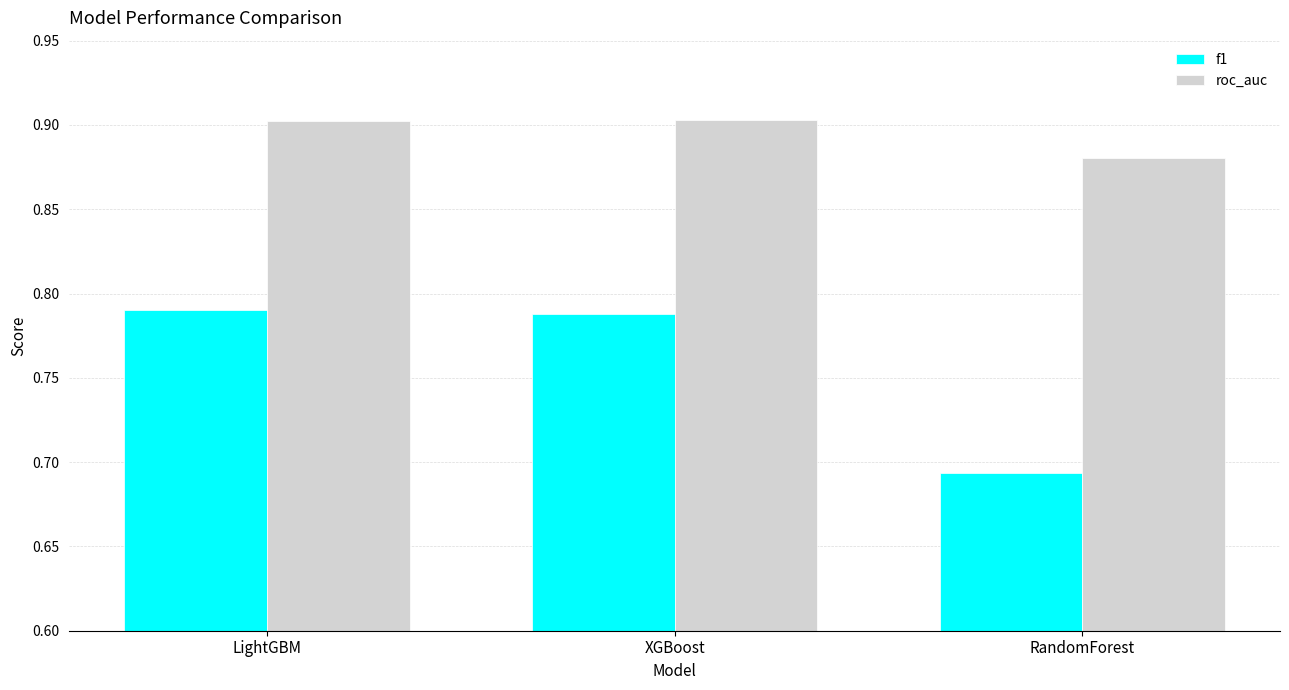

How many bars are there in total?

6